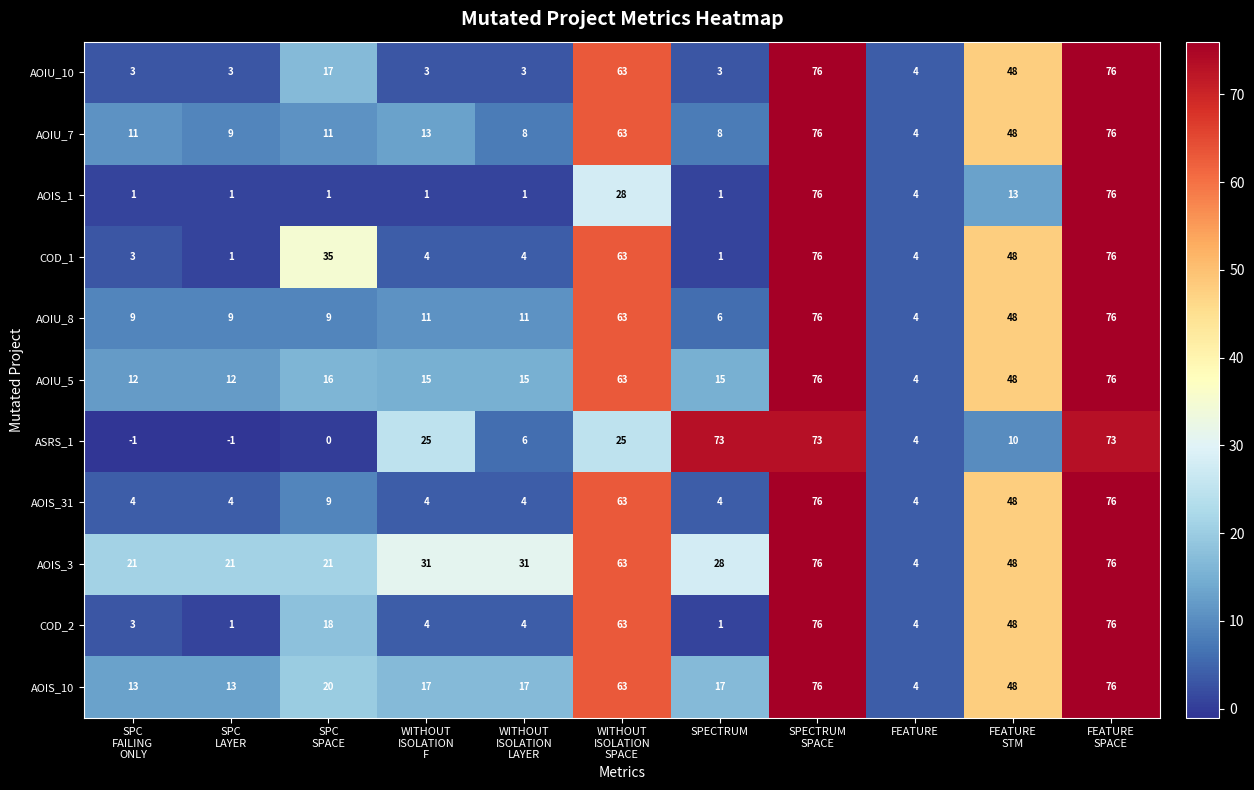

At how many categories does at least one series exceed 0?

11